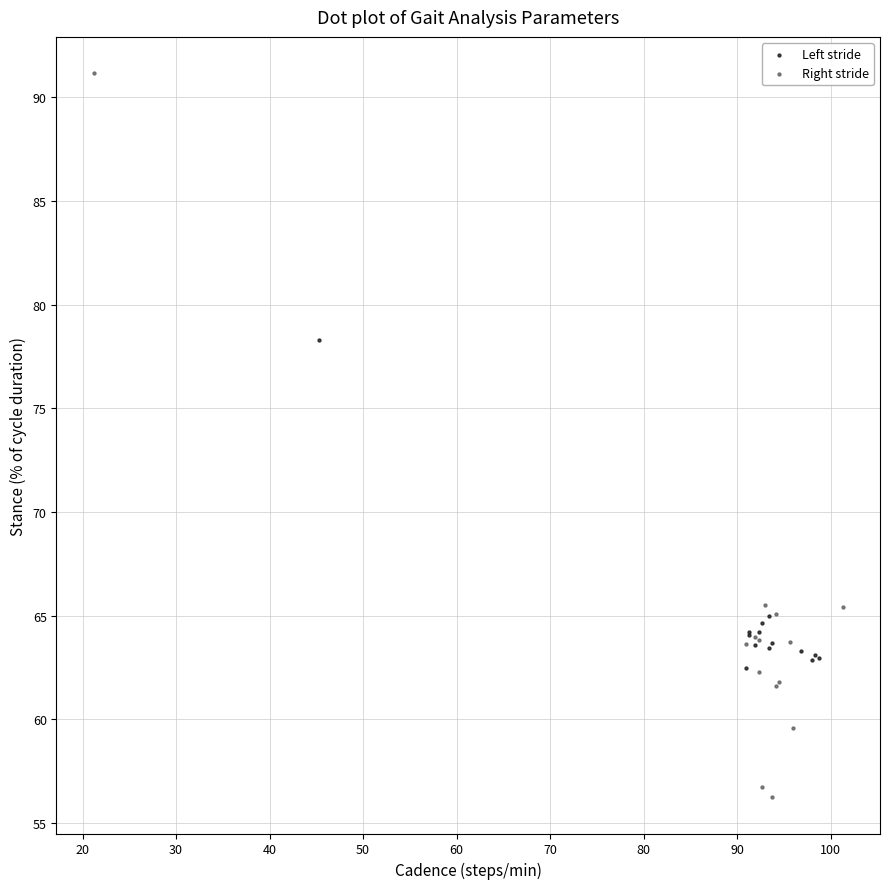

Which series reaches the minimum Y coordinate?

Right stride